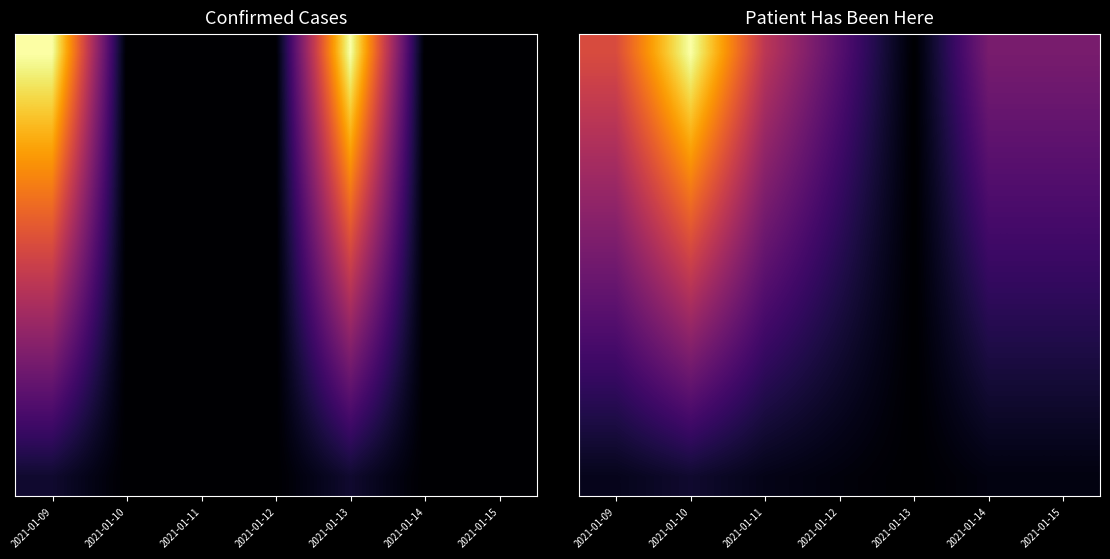

Which label corresponds to the smallest value in the chart?

2021-01-13